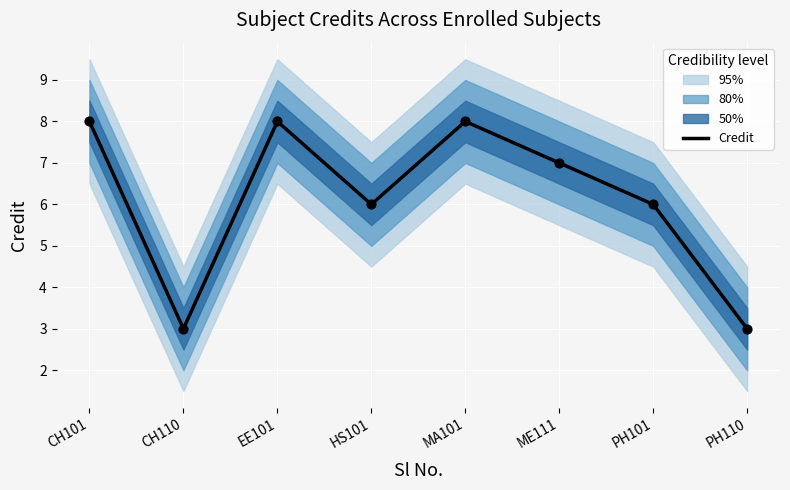

Which has a higher value, EE101 or ME111?

EE101